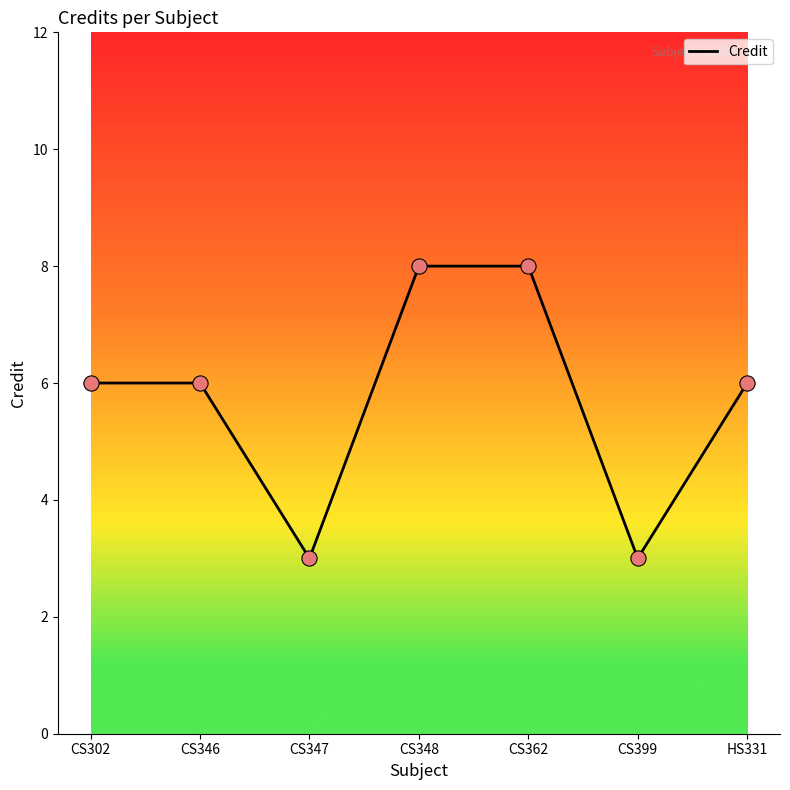

Which has a higher value, CS302 or CS347?

CS302